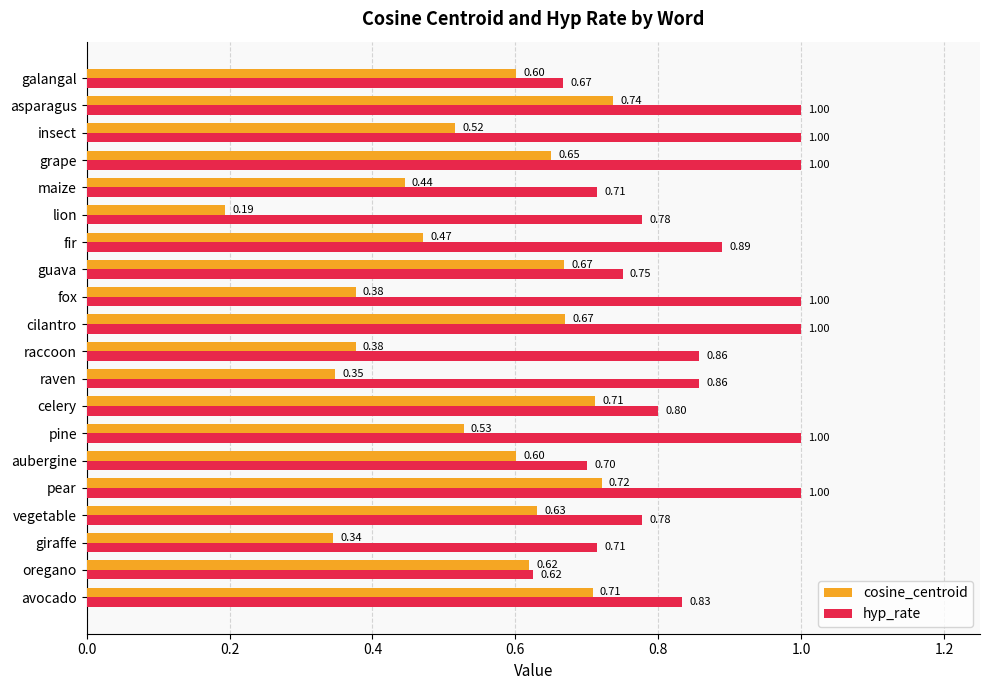

Rank the series by their average value, from lowest to highest.

cosine_centroid, hyp_rate